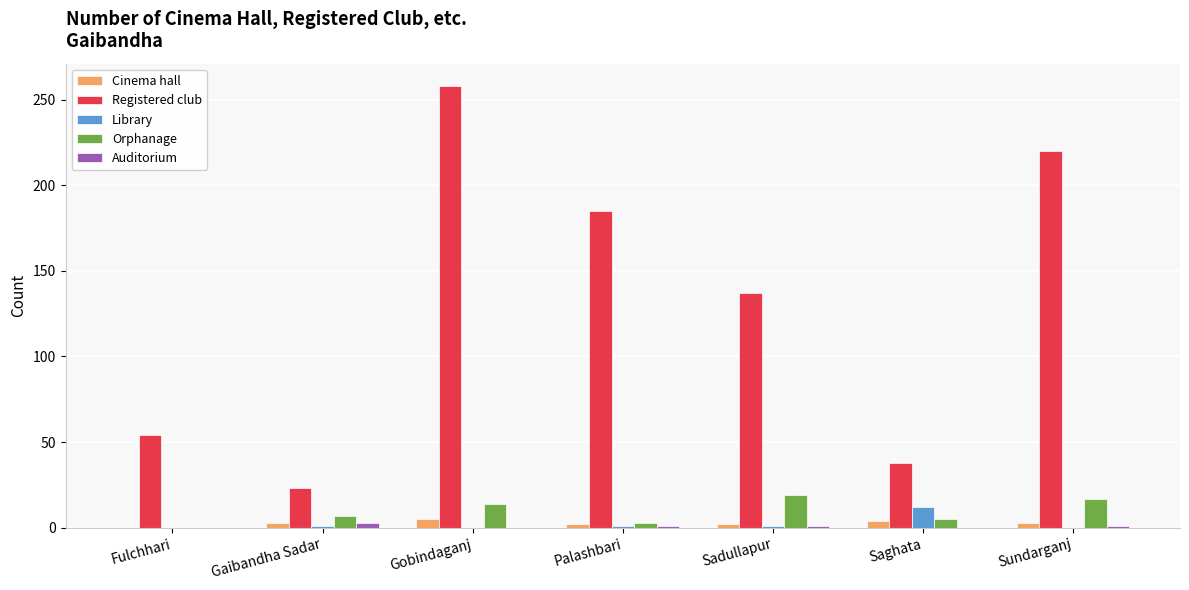

Which label corresponds to the largest value in the chart?

Gobindaganj